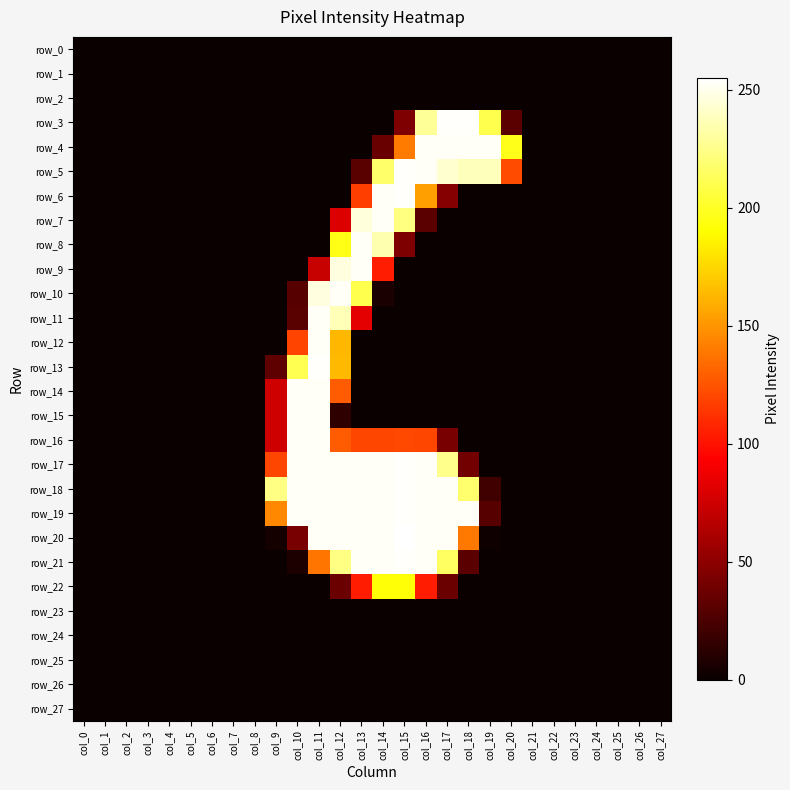

Where is row_24 nearest to the value 0?

col_0